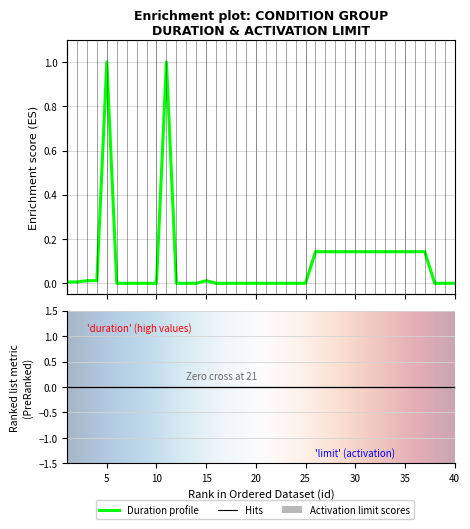

What is the change in value from 14 to 26?

+0.1